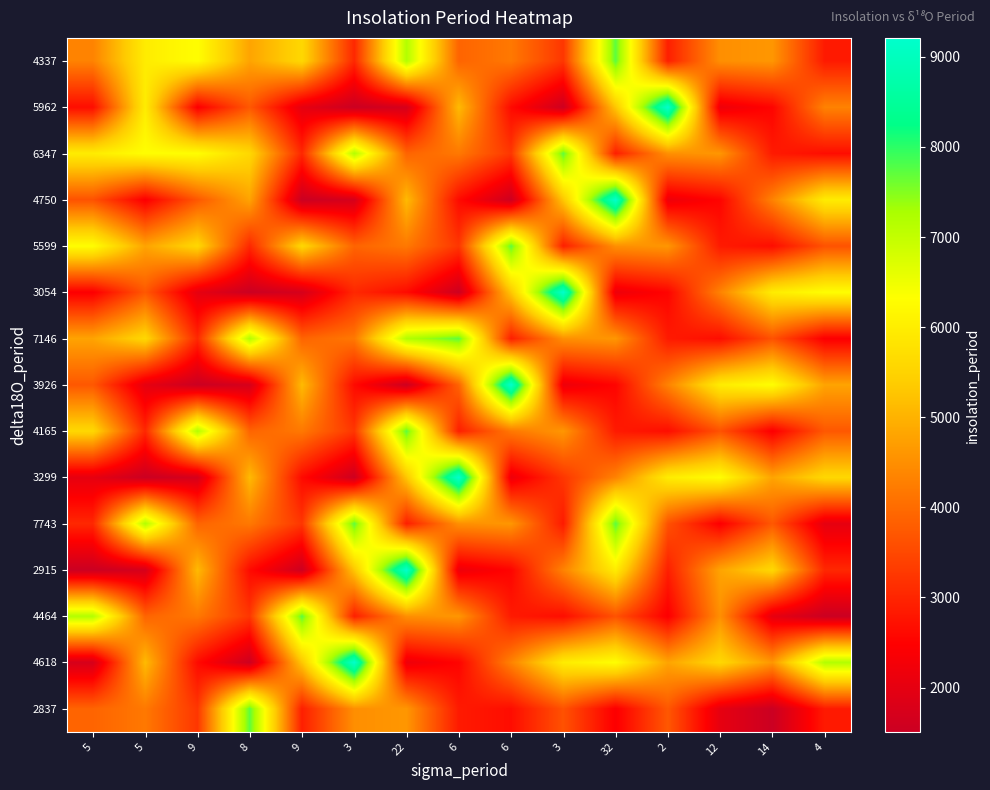

What is the spread (max minus min) of values at 9?

5671.8